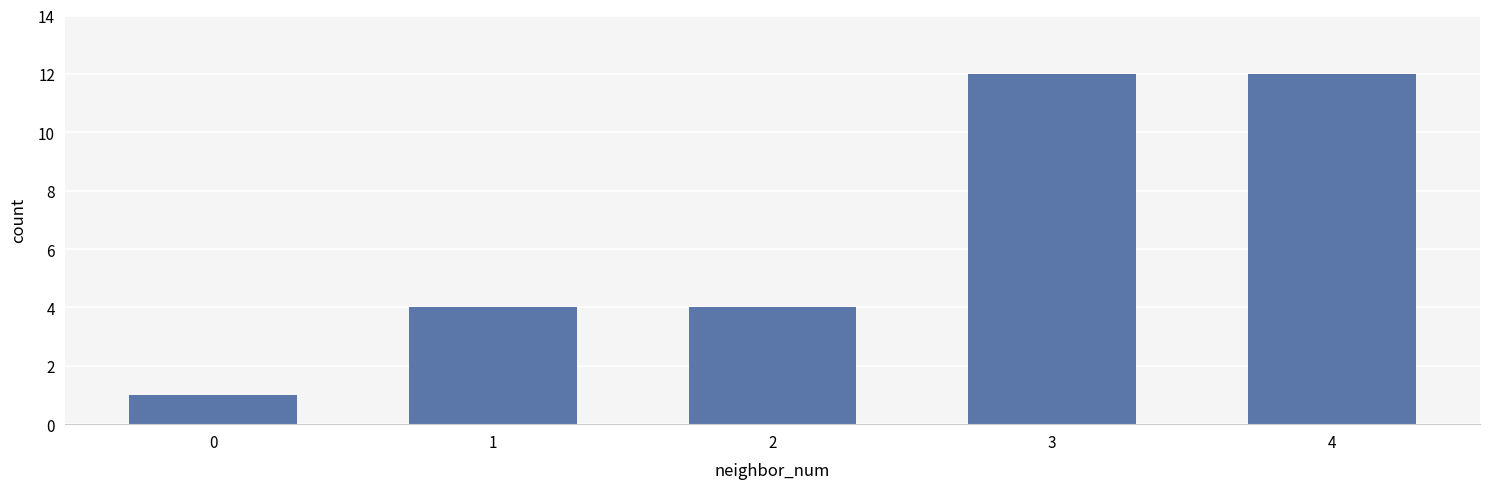

Between 2 and 4, which is larger?

4